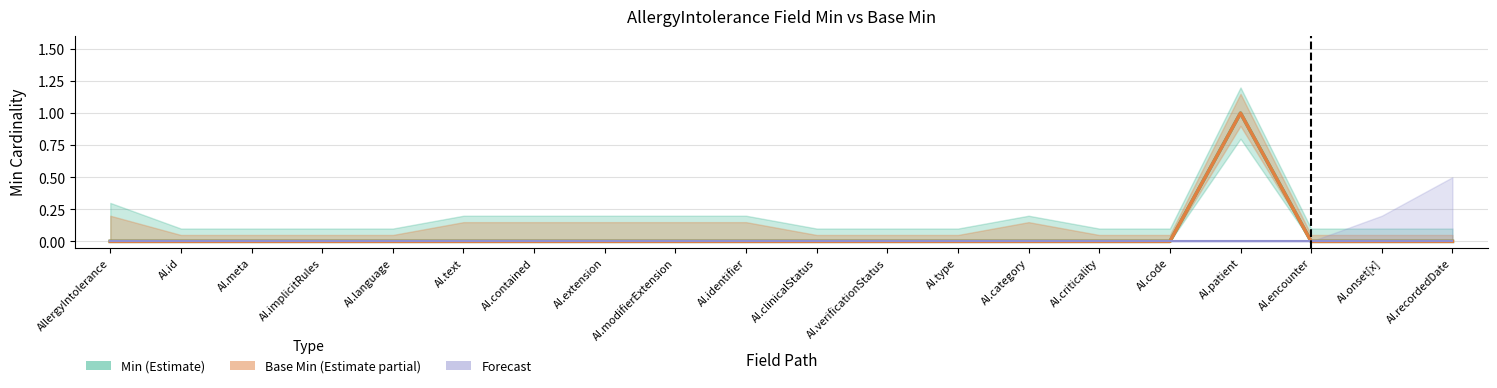

True or false: Base Min has a value of 1 at AI.id.

False